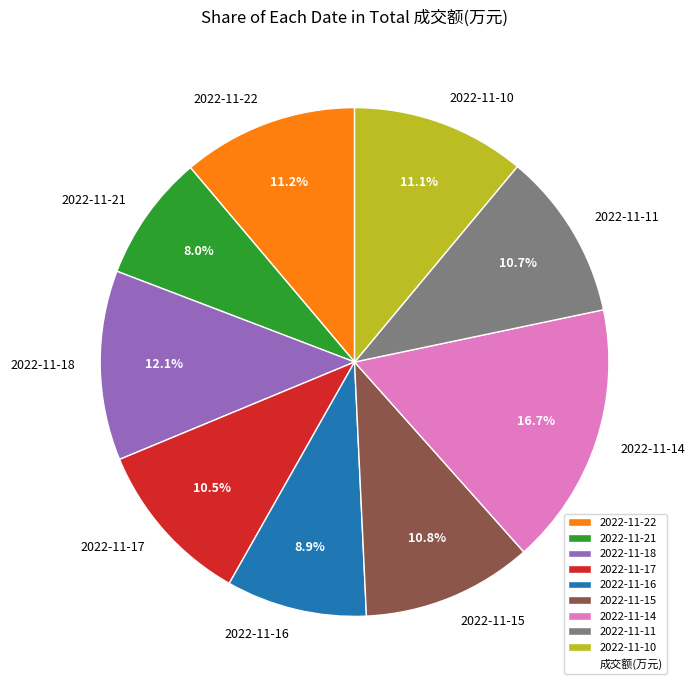

The 2022-11-14 slice represents 27% of the pie. True or false?

False